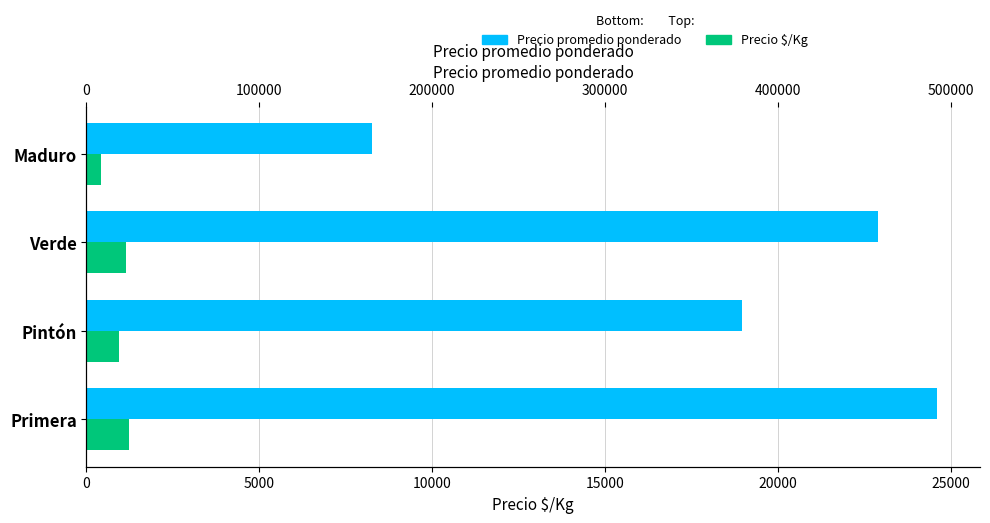

What is the sum of the Precio promedio ponderado values at Maduro and Primera?

32867